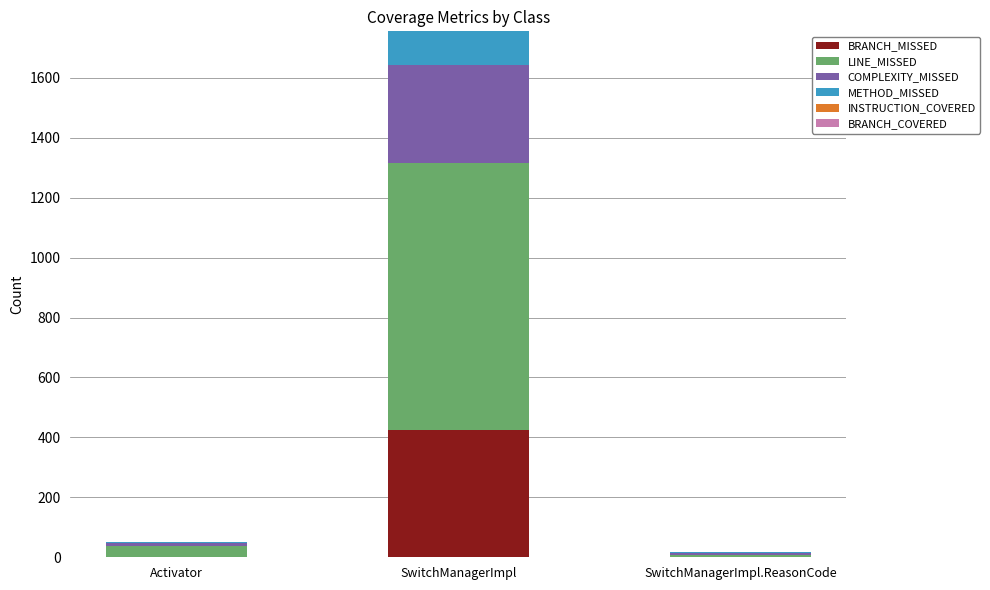

Where is BRANCH_MISSED nearest to the value 212?

Activator